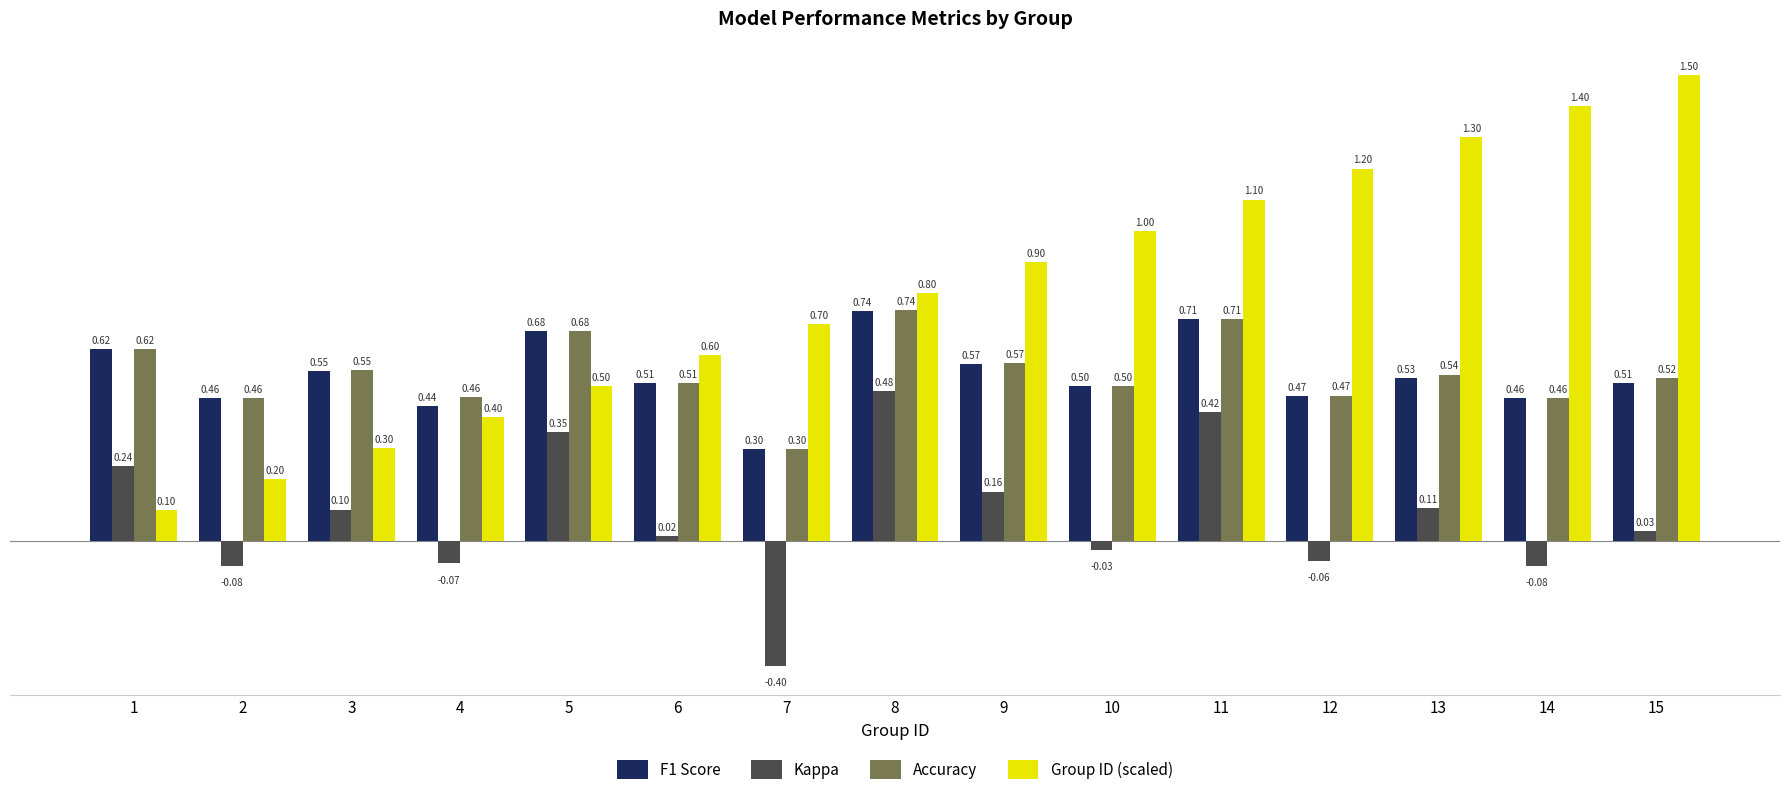

What is the approximate value of F1 Score at 3?

0.5